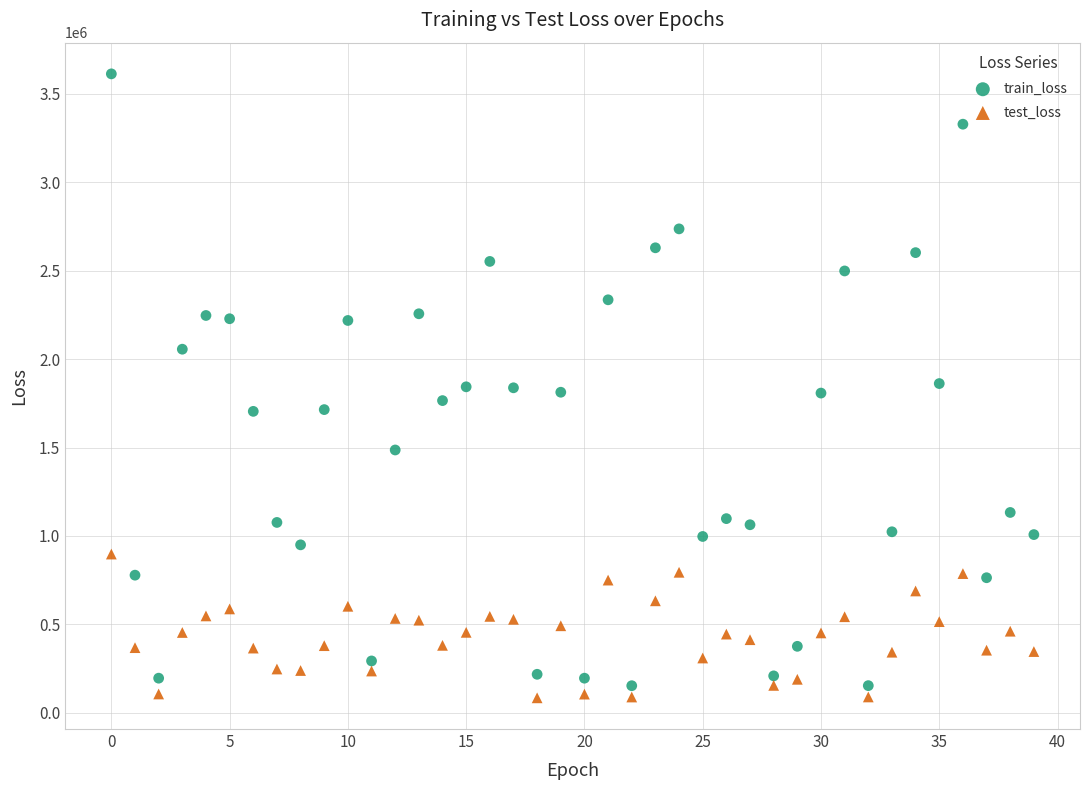

Across all data points, what is the range of Y values (max minus min)?

3528626.5